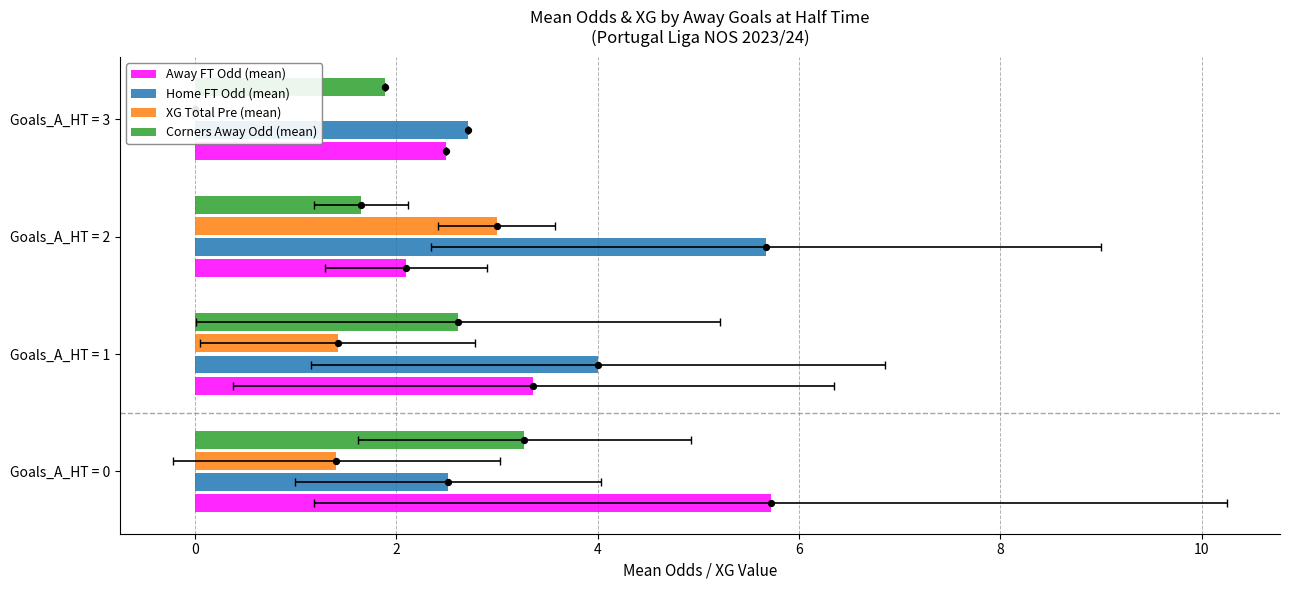

What are all the series names shown in the legend?

Away FT Odd (mean), Home FT Odd (mean), XG Total Pre (mean), Corners Away Odd (mean)